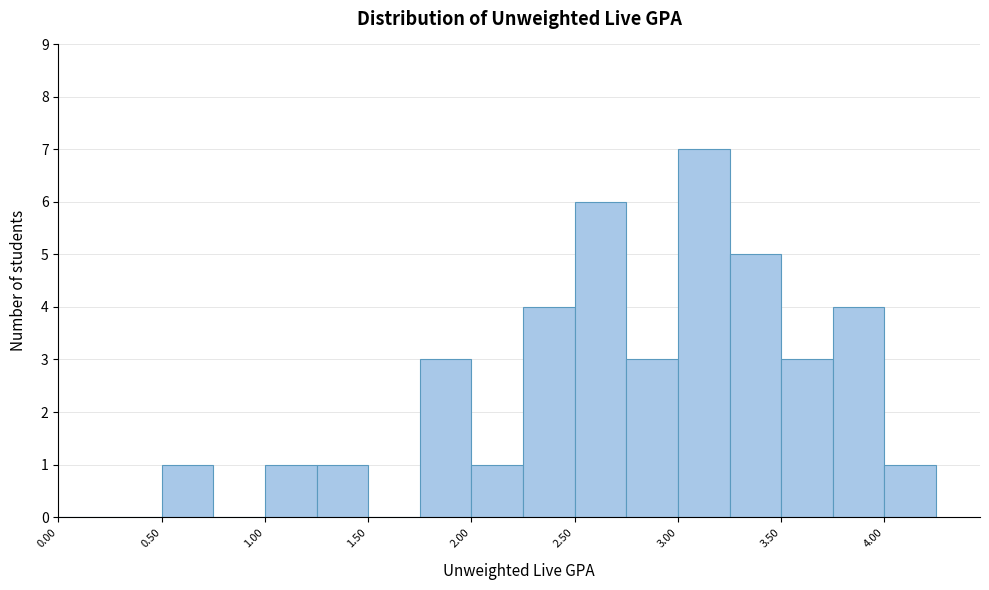

How tall is the bar that spans 0.50 to 0.75 on the x-axis? The values are not printed on the chart, so give them approximately, as read against the axis.

1